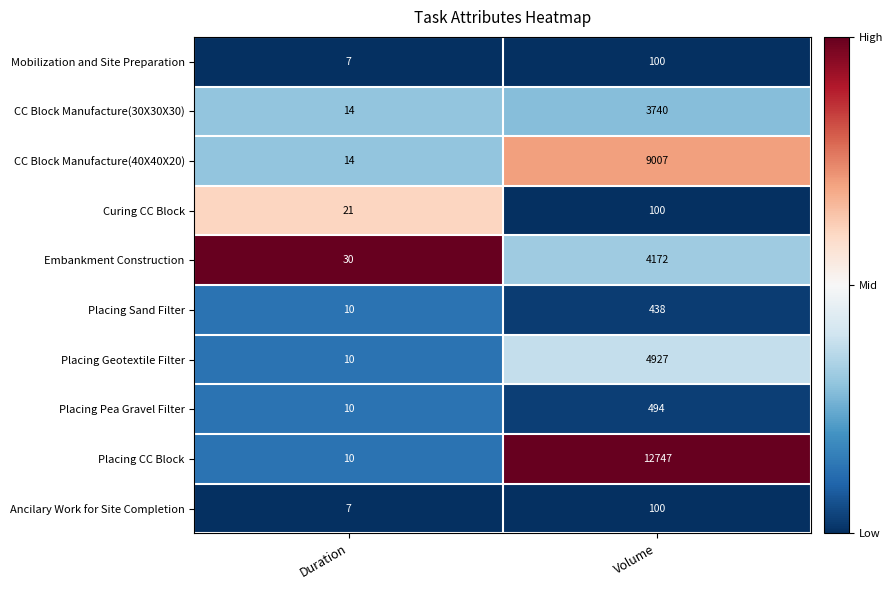

Rank the categories by Ancilary Work for Site Completion value from highest to lowest.

Volume, Duration